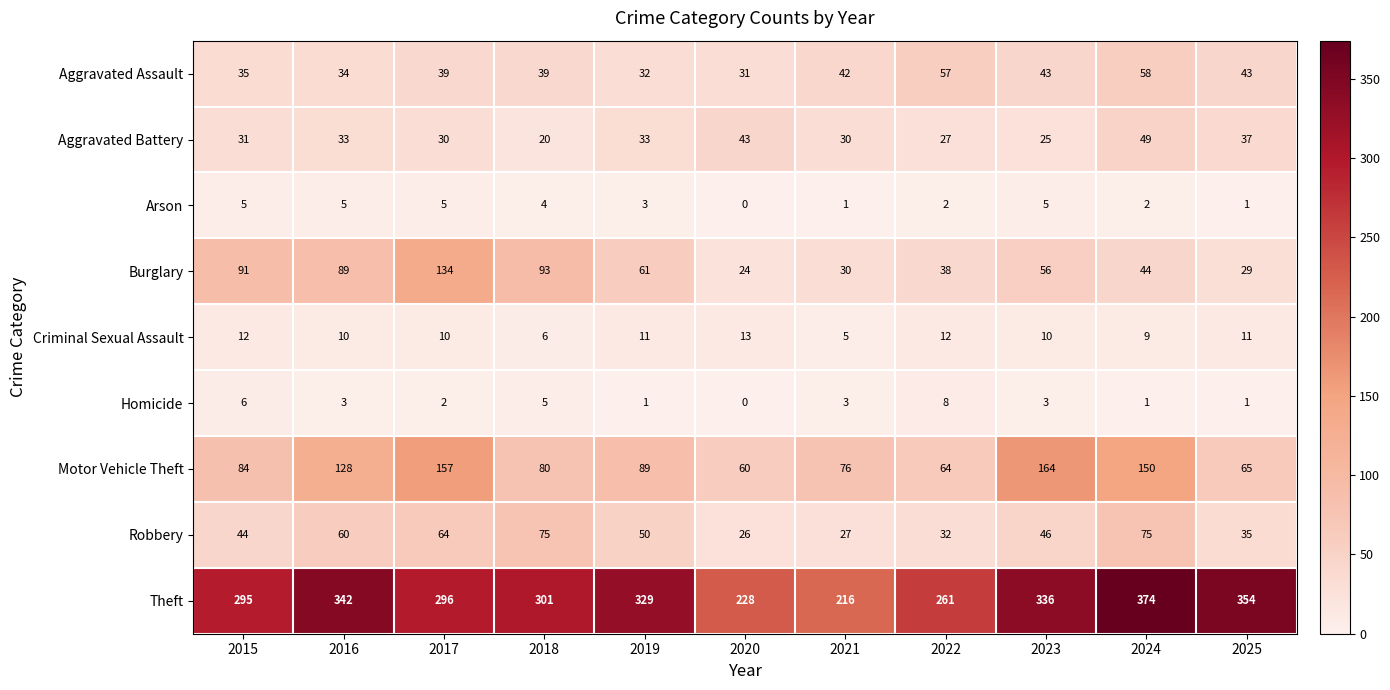

Read the Homicide value at 2015.

6